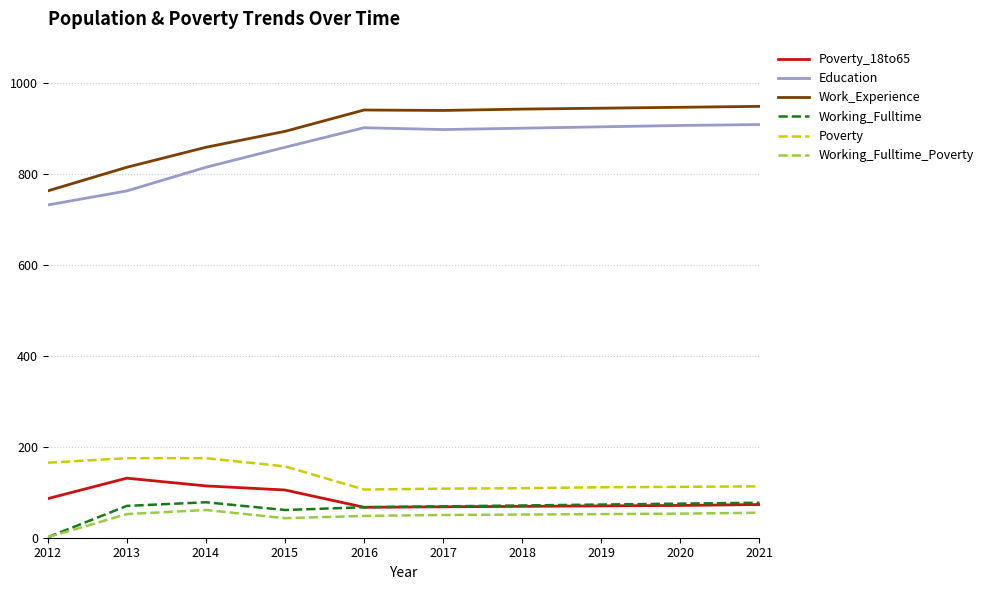

Does the chart display data point markers on the line(s)?

No